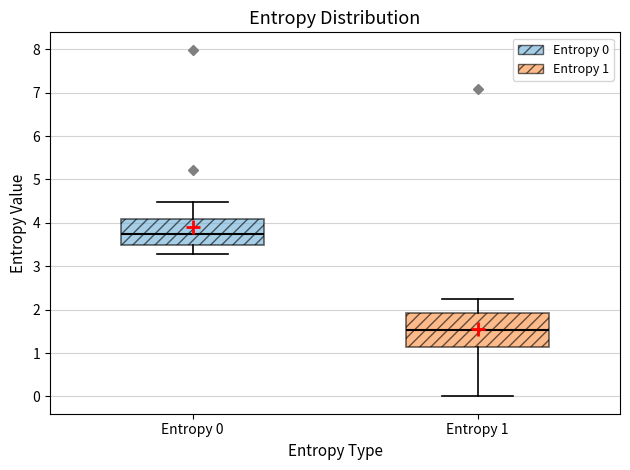

Reading left to right, read every box against the y-axis: the position of its median line, the range the box covers, and the ends of its whiskers. The values are not printed on the chart, so give them approximately, as read against the axis.

Entropy 0: median 3.8, box 3.5 to 4.1, whiskers 3.3 to 4.5
Entropy 1: median 1.5, box 1.1 to 1.9, whiskers 0.0 to 2.2